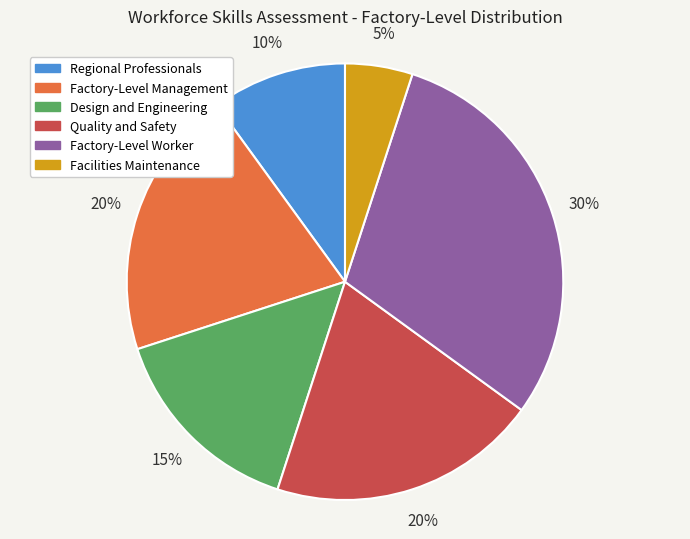

What is the ratio of the value at Factory-Level Management to the value at Factory-Level Worker?

0.7